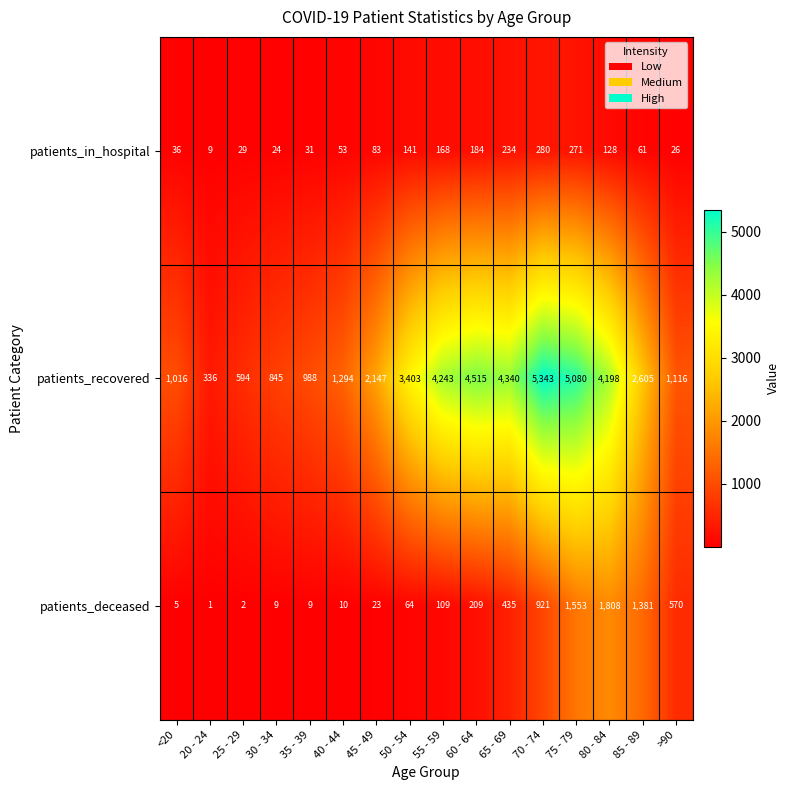

What is the spread (max minus min) of values at 85 - 89?

2544